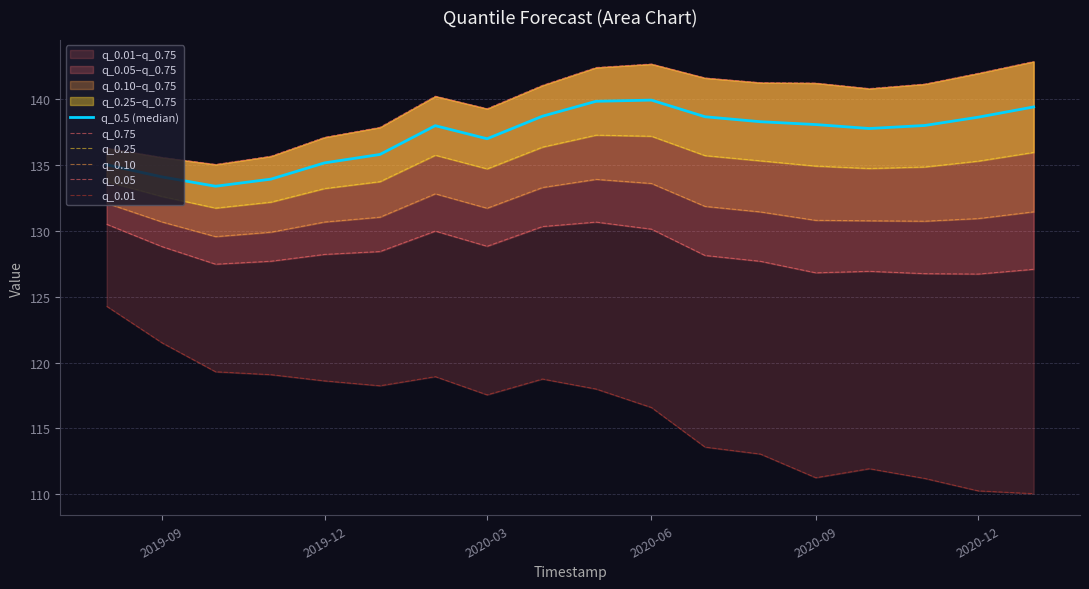

The value of q_0.5 (median) at 15 is 92.7. True or false?

False